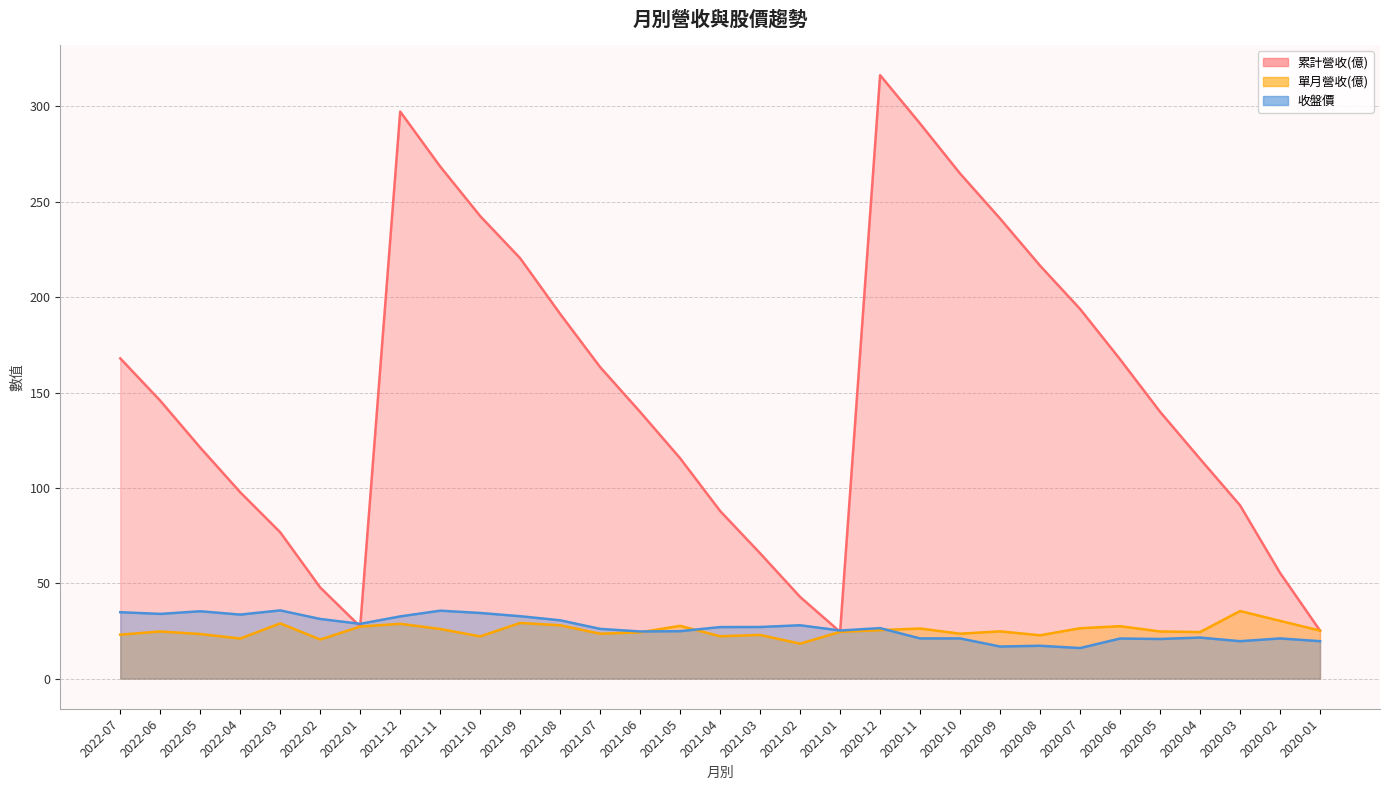

The 單月營收(億) series shows 50.2 at 2020-03. True or false?

False